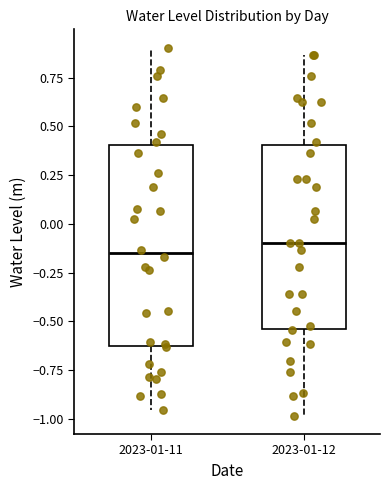

Where does the median line of the box for 2023-01-11 sit on the y-axis? The values are not printed on the chart, so give them approximately, as read against the axis.

-0.15